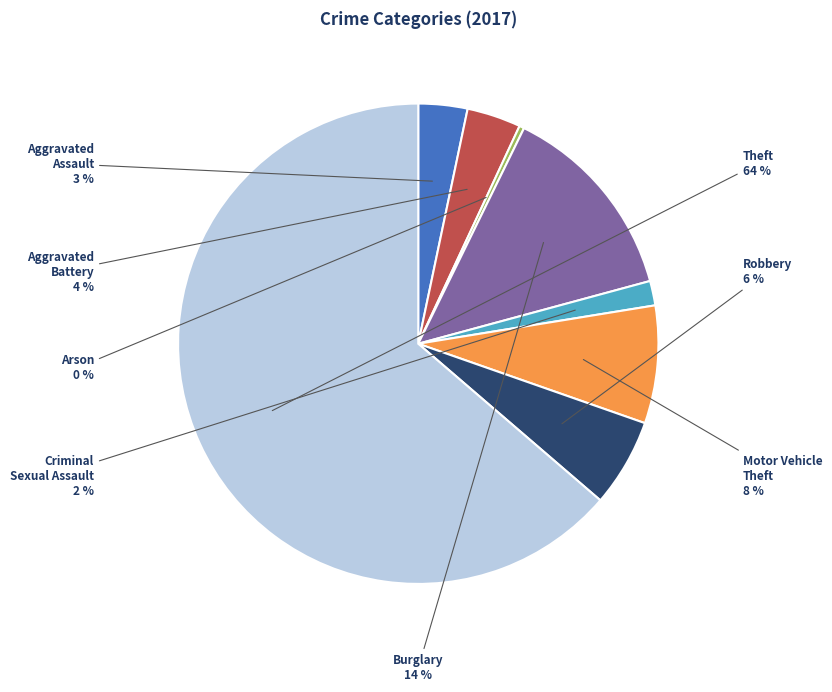

Combined, do Aggravated Battery and Motor Vehicle Theft account for over 50%?

No